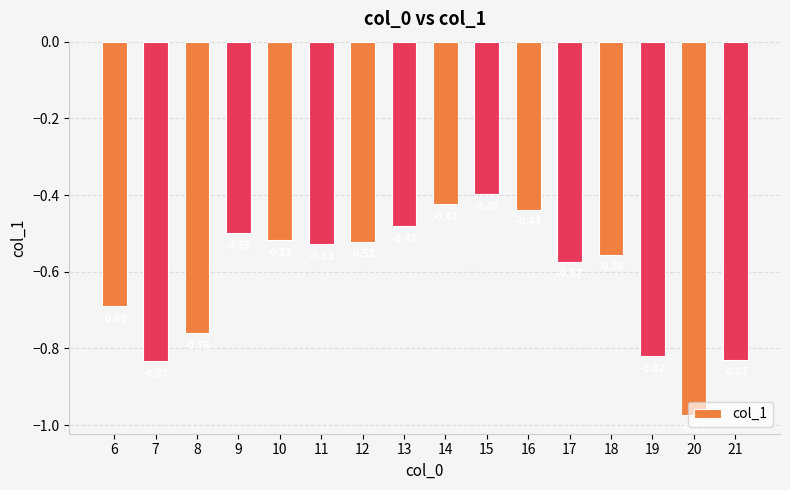

What is the change in value from 8 to 10?

+0.2